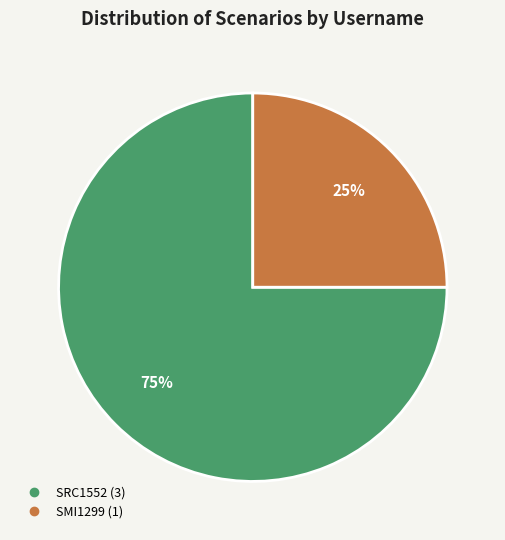

To the nearest percent, what is the combined percentage of SRC1552 and SMI1299?

100%